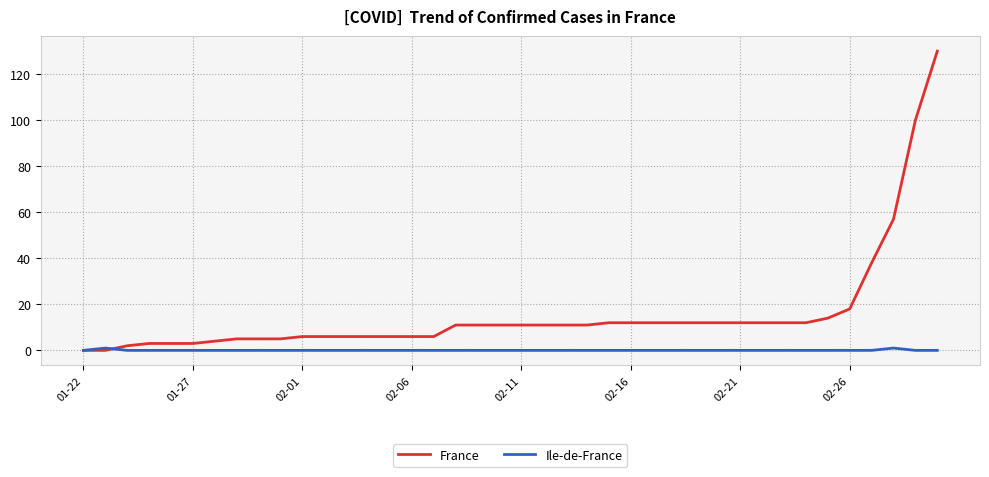

Rank the series by their average value, from highest to lowest.

France, Ile-de-France